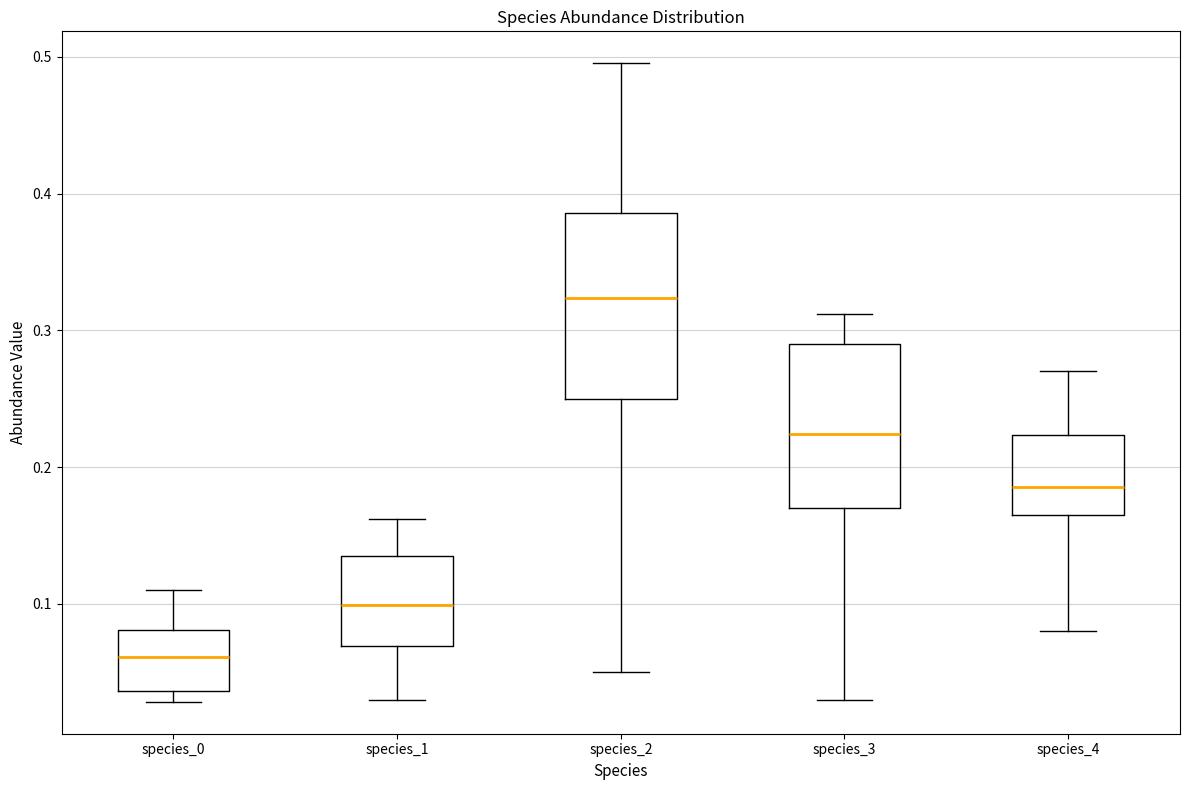

Where is the lower edge of the box for species_4 on the y-axis? The values are not printed on the chart, so give them approximately, as read against the axis.

0.16